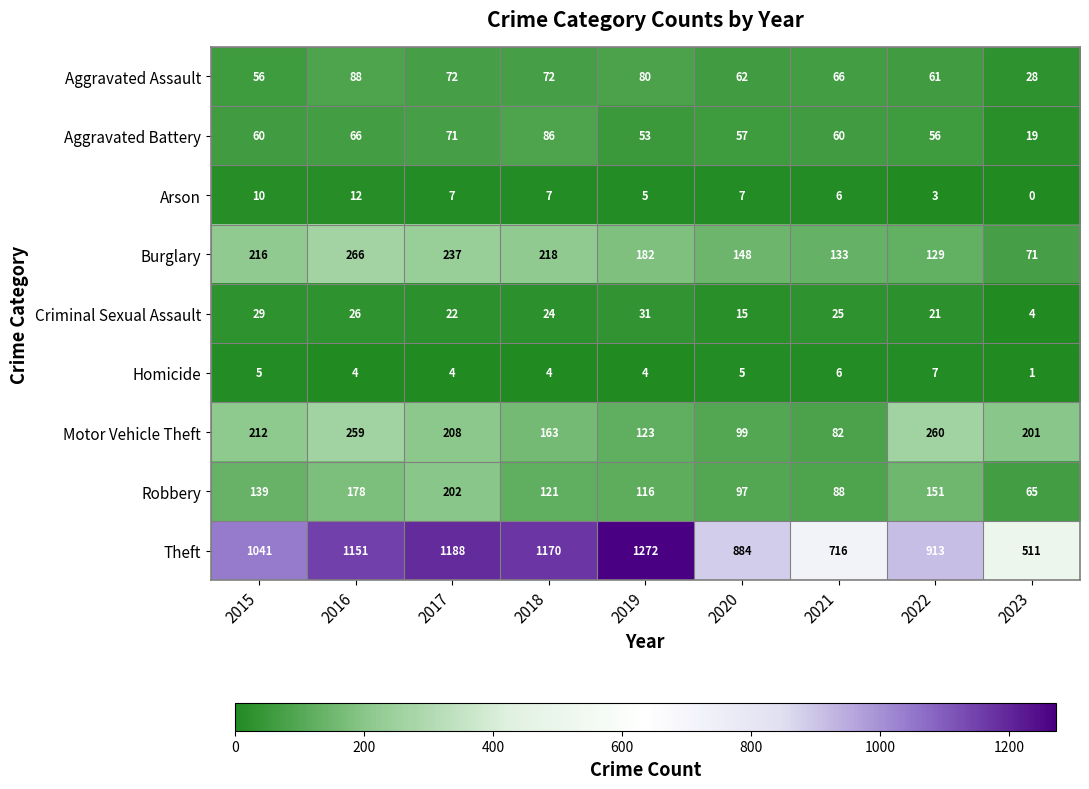

What is the sum of the Motor Vehicle Theft values at 2023 and 2019?

324